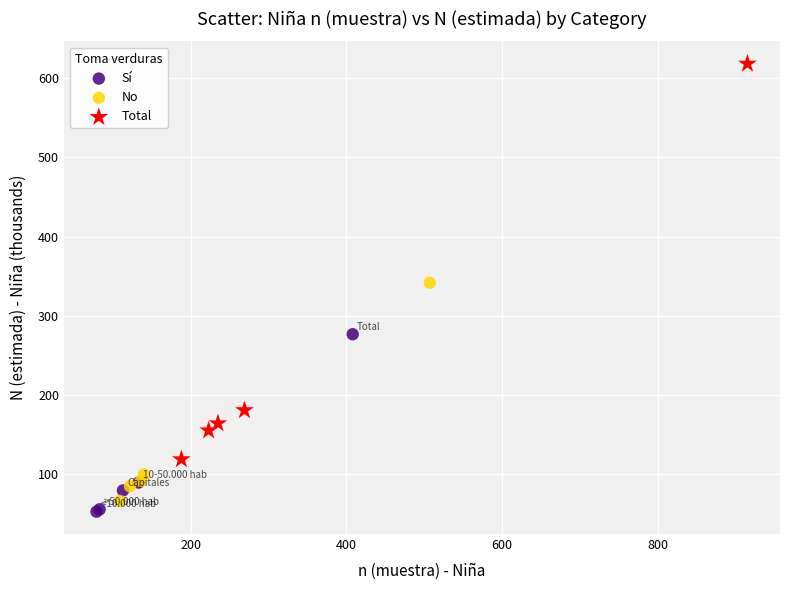

Which series has the widest spread of Y values?

Total